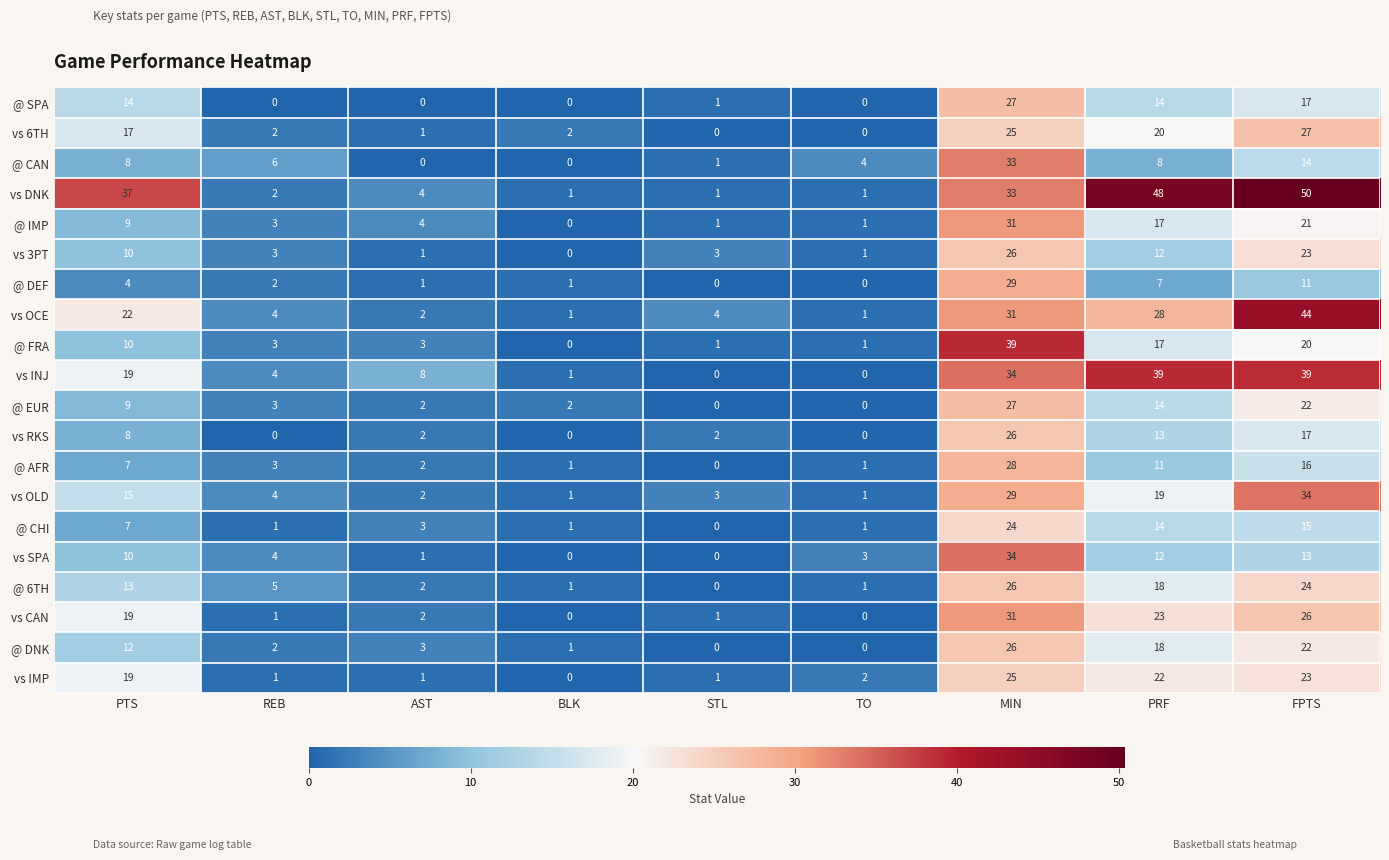

At which label is vs INJ closest to 19?

PTS